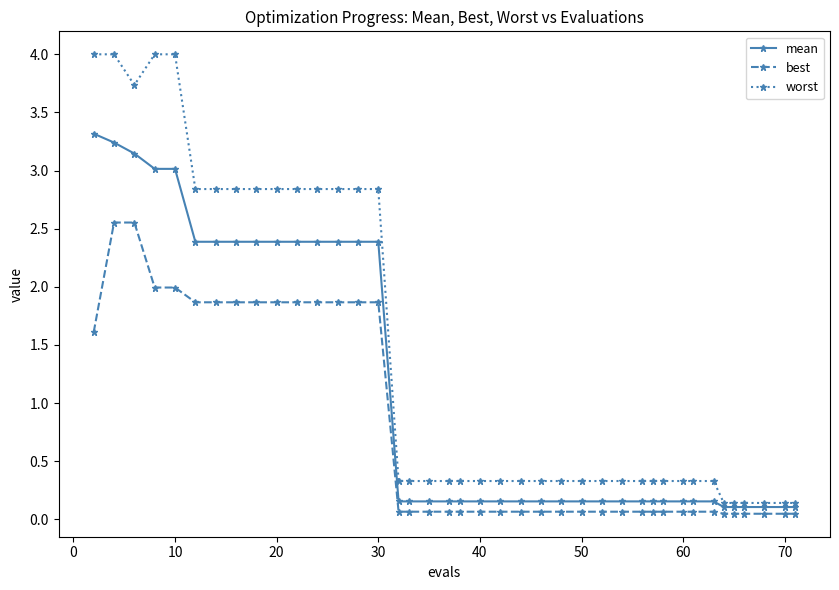

Which series has the largest total across all categories?

worst